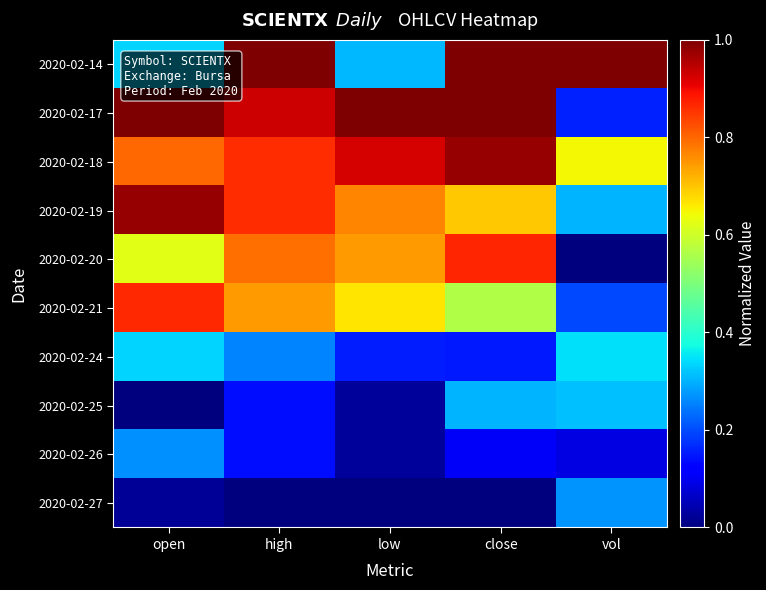

Reading left to right, extract all data points from this chart.

2020-02-14: open=0.3	high=1.0	low=0.3	close=1.0	vol=1.0
2020-02-17: open=1.0	high=0.9	low=1.0	close=1.0	vol=0.2
2020-02-18: open=0.8	high=0.9	low=0.9	close=1.0	vol=0.6
2020-02-19: open=1.0	high=0.9	low=0.8	close=0.7	vol=0.3
2020-02-20: open=0.6	high=0.8	low=0.7	close=0.9	vol=0.0
2020-02-21: open=0.9	high=0.7	low=0.7	close=0.6	vol=0.2
2020-02-24: open=0.3	high=0.3	low=0.2	close=0.2	vol=0.3
2020-02-25: open=0.0	high=0.1	low=0.0	close=0.3	vol=0.3
2020-02-26: open=0.3	high=0.1	low=0.0	close=0.1	vol=0.1
2020-02-27: open=0.0	high=0.0	low=0.0	close=0.0	vol=0.3